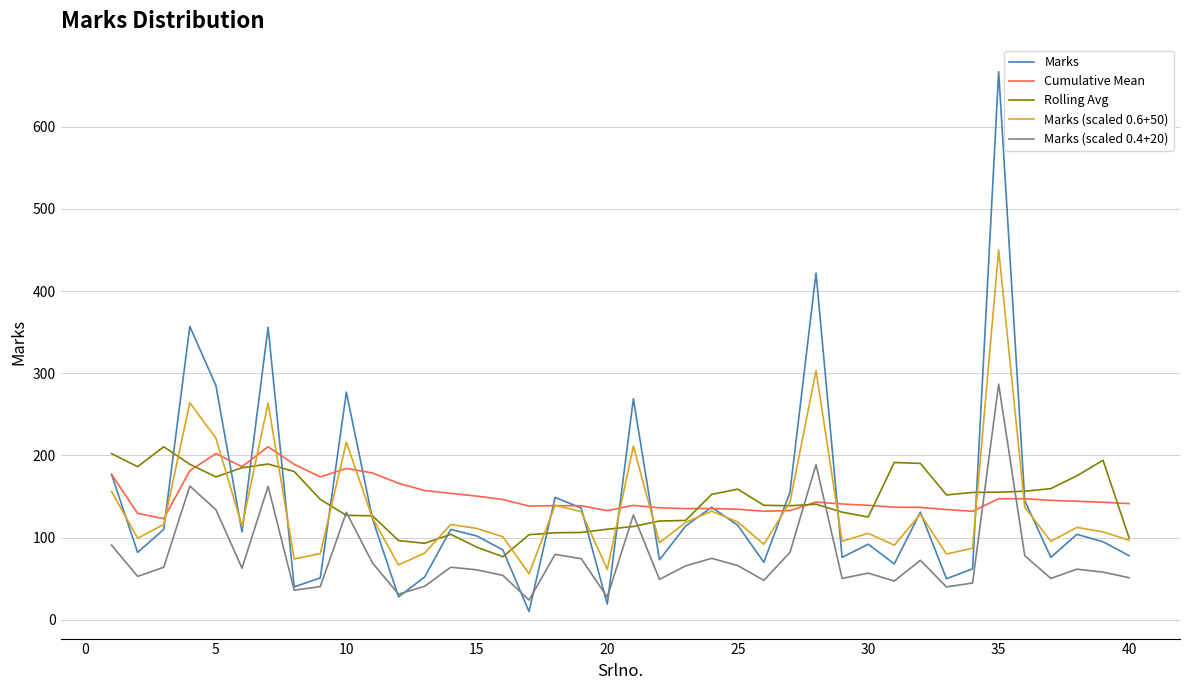

What is the maximum value shown in the chart?

667.0